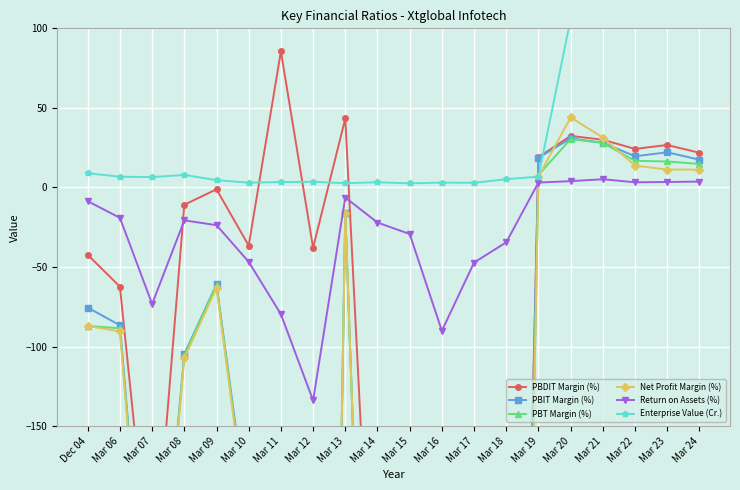

In PBIT Margin (%), how many points are higher than both neighbors (excluding endpoints)?

6